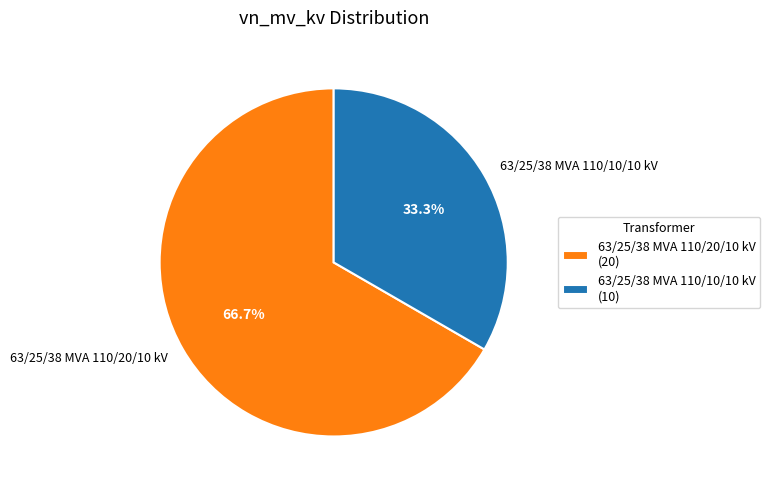

True or false: 63/25/38 MVA 110/10/10 kV accounts for 22% of the total.

False